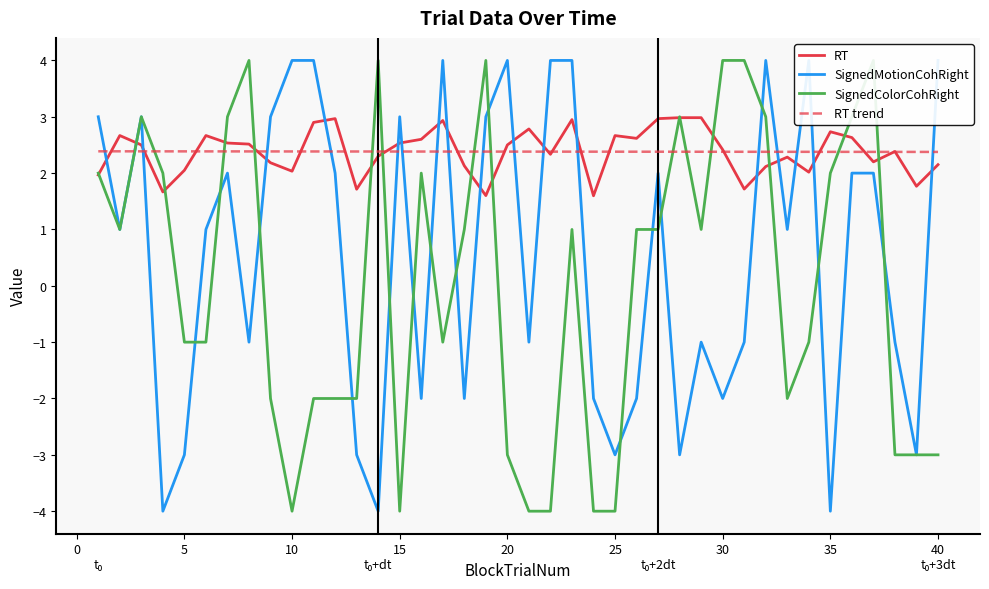

What is the highest value of the RT series?

3.0